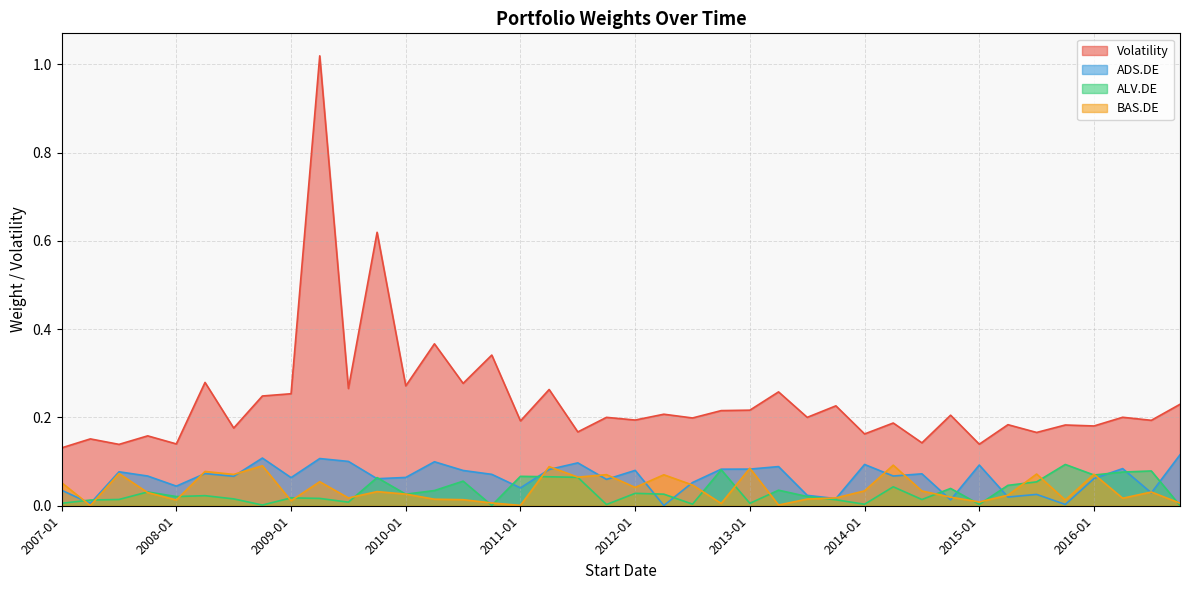

List the series in order of their peak value, highest first.

Volatility, ADS.DE, ALV.DE, BAS.DE